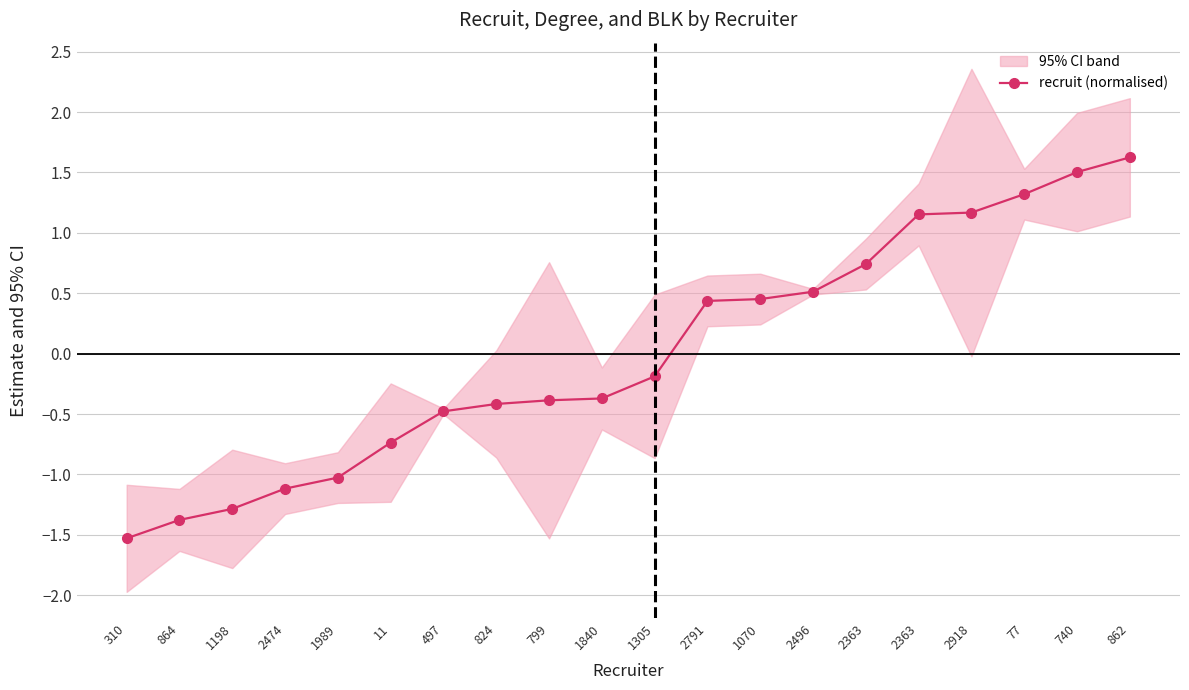

Which category has the lowest value across all series?

310